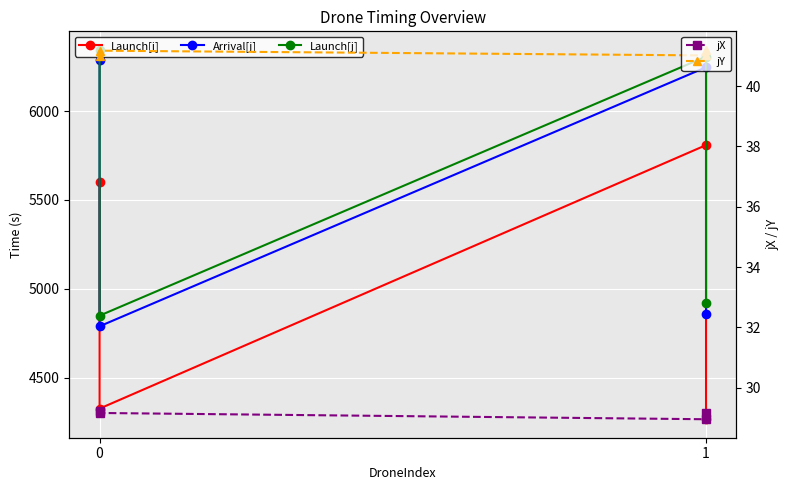

How many lines are shown in the chart?

5